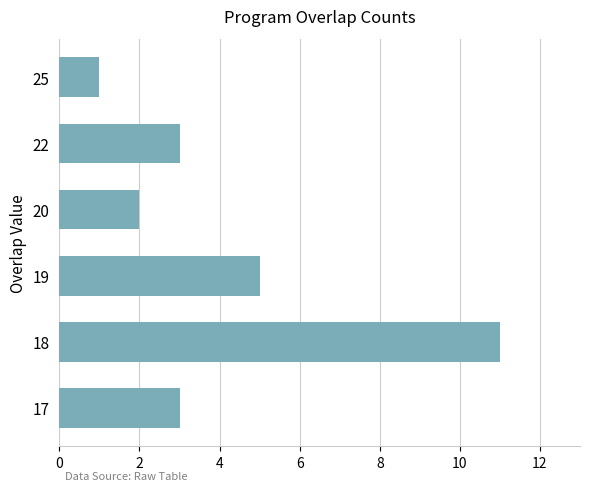

Is it true that the value at 22 is 3?

True